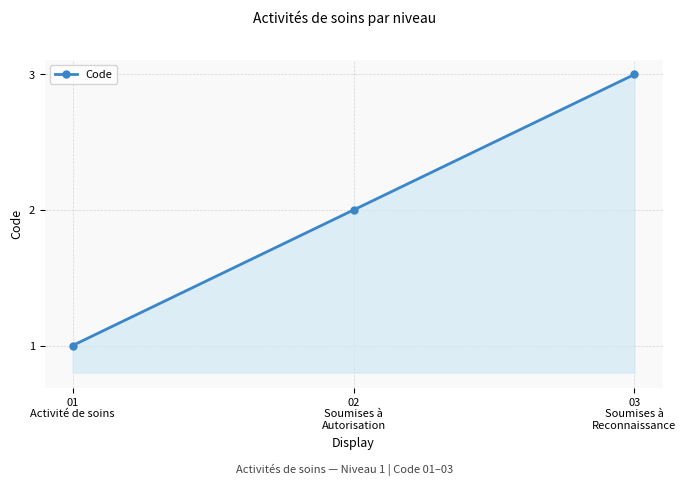

At which category does the chart reach its peak across all series?

03
Soumises à
Reconnaissance